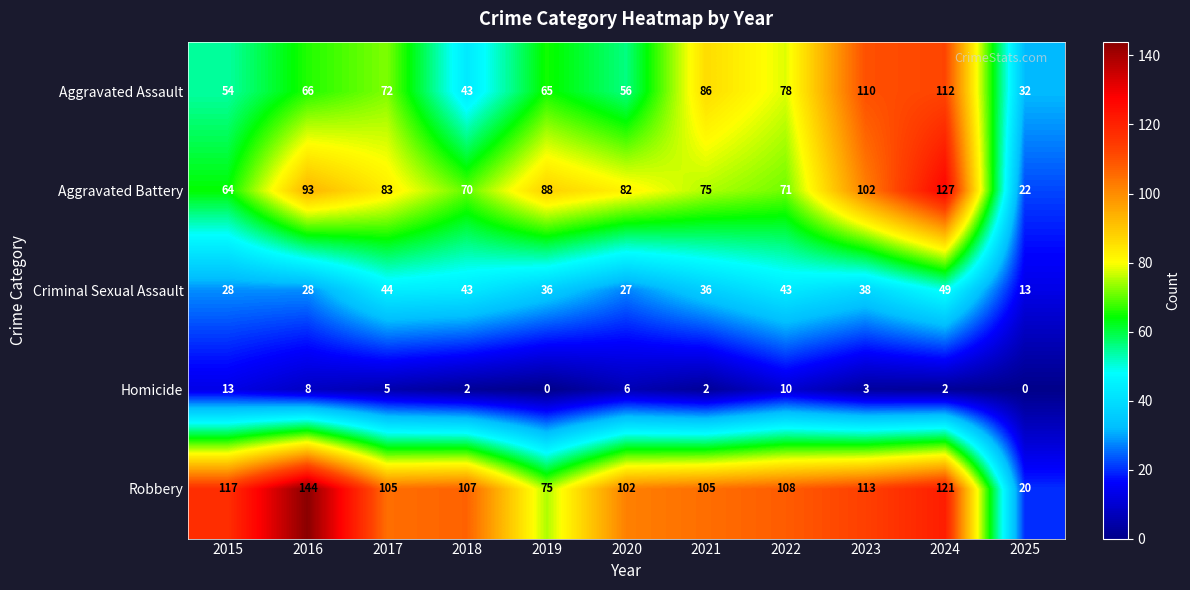

At which label does Aggravated Battery reach its minimum?

2025